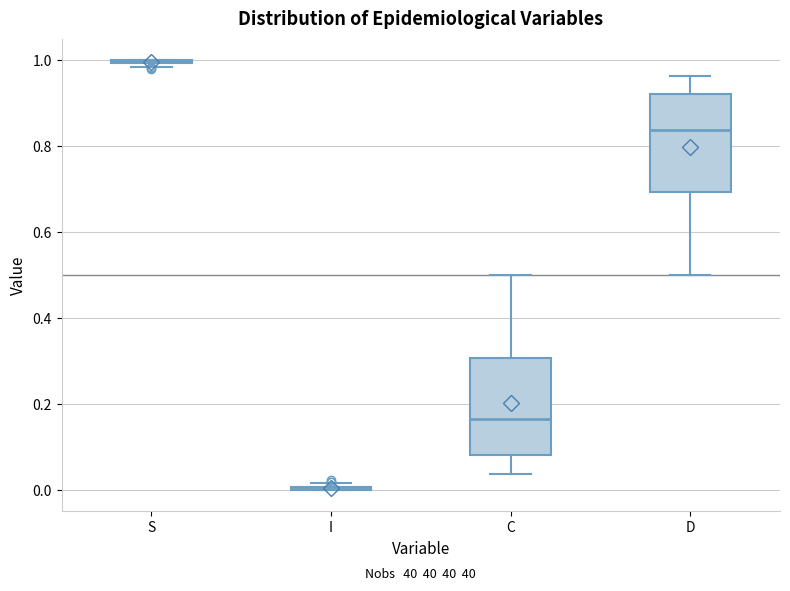

Reading left to right, read every box against the y-axis: the position of its median line, the range the box covers, and the ends of its whiskers. The values are not printed on the chart, so give them approximately, as read against the axis.

S: box collapsed to a line at 1.00, whiskers 0.98 to 1.00
I: box collapsed to a line at 0.00, whiskers 0.00 to 0.02
C: median 0.16, box 0.08 to 0.30, whiskers 0.04 to 0.50
D: median 0.84, box 0.70 to 0.92, whiskers 0.50 to 0.96